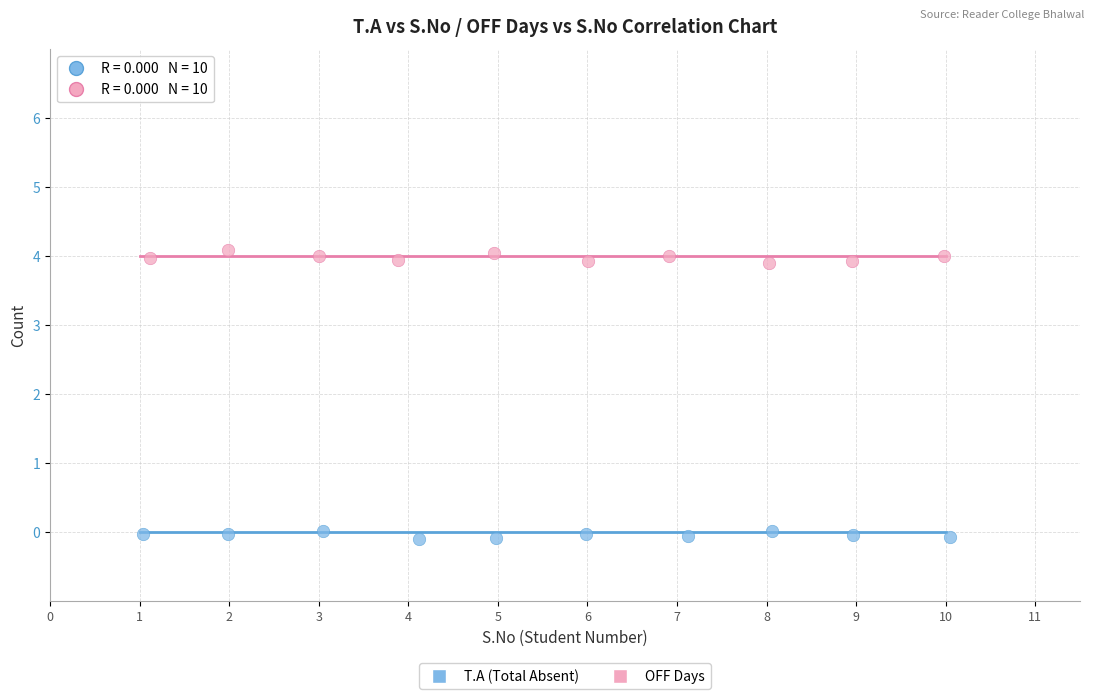

Which series reaches the maximum Y coordinate?

OFF Days